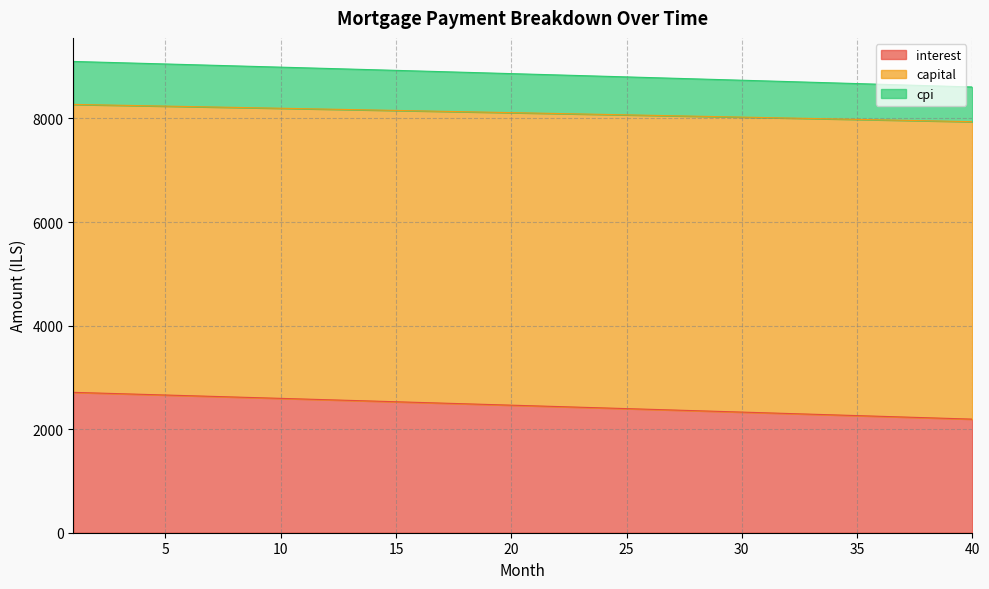

Is the value of cpi at 27 greater than the value of capital at 25?

No